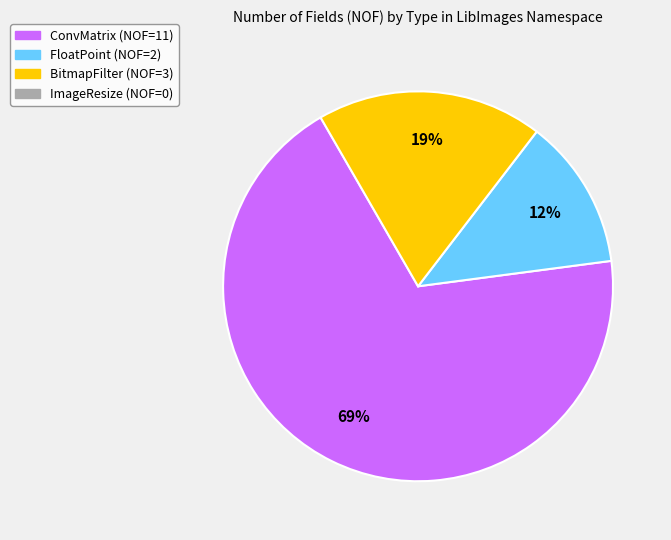

To the nearest percent, what is the average slice percentage?

33%